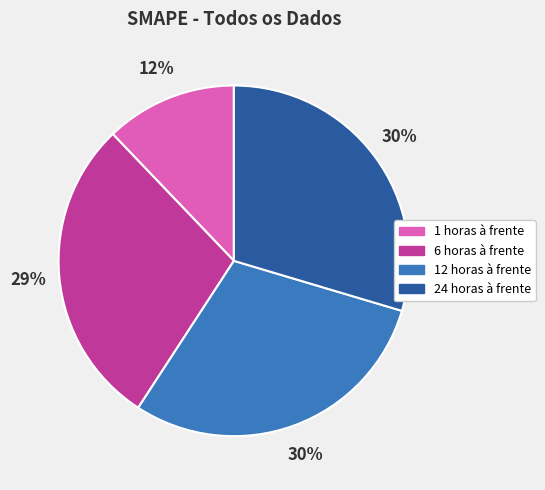

To the nearest percent, what is the average slice percentage?

25%